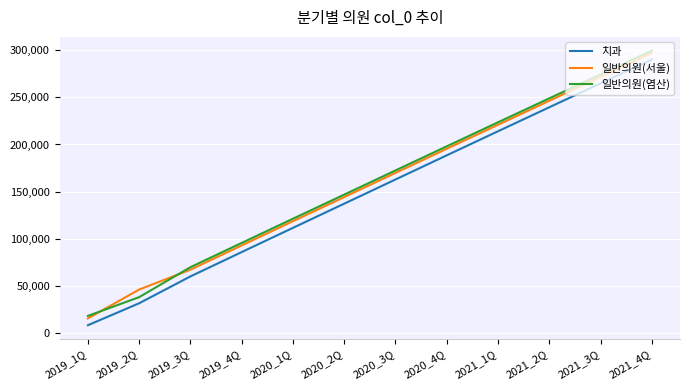

The value of 일반의원(서울) at 2019_2Q is 78809. True or false?

False